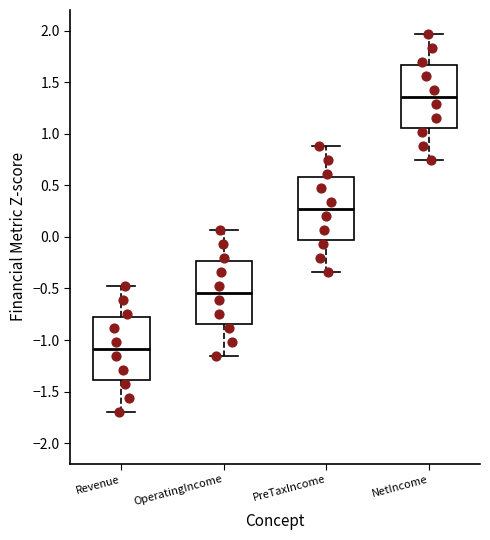

Reading left to right, read every box against the y-axis: the position of its median line, the range the box covers, and the ends of its whiskers. The values are not printed on the chart, so give them approximately, as read against the axis.

Revenue: median -1.10, box -1.40 to -0.80, whiskers -1.70 to -0.50
OperatingIncome: median -0.55, box -0.85 to -0.25, whiskers -1.15 to 0.05
PreTaxIncome: median 0.25, box -0.05 to 0.60, whiskers -0.35 to 0.90
NetIncome: median 1.35, box 1.05 to 1.65, whiskers 0.75 to 1.95